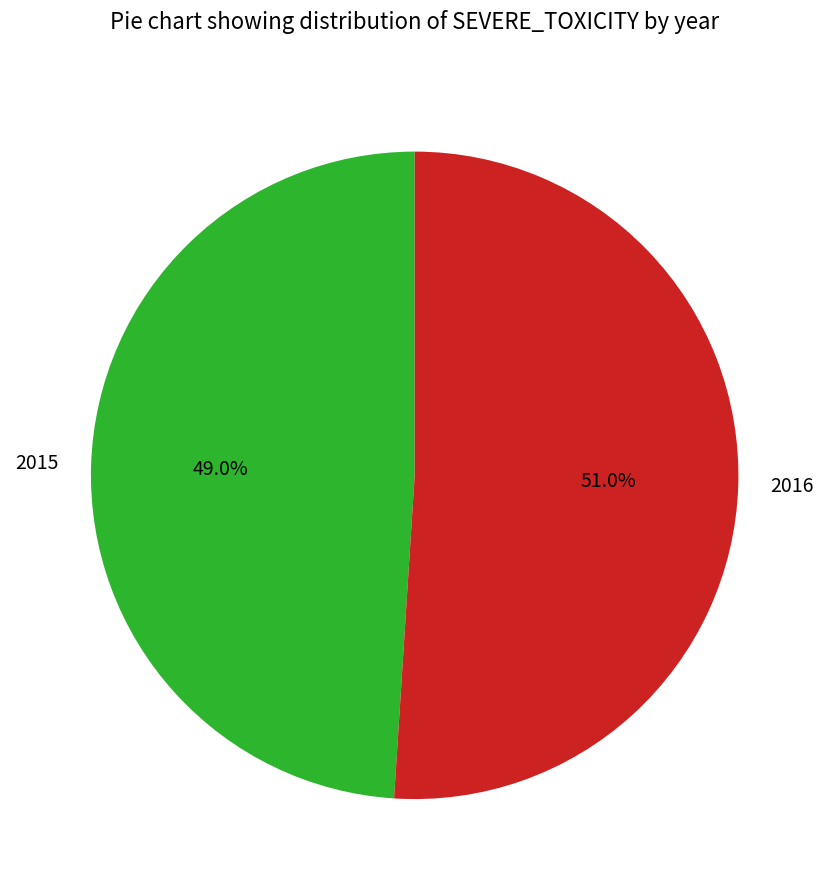

What percentage do 2015 and 2016 together represent?

100.0%